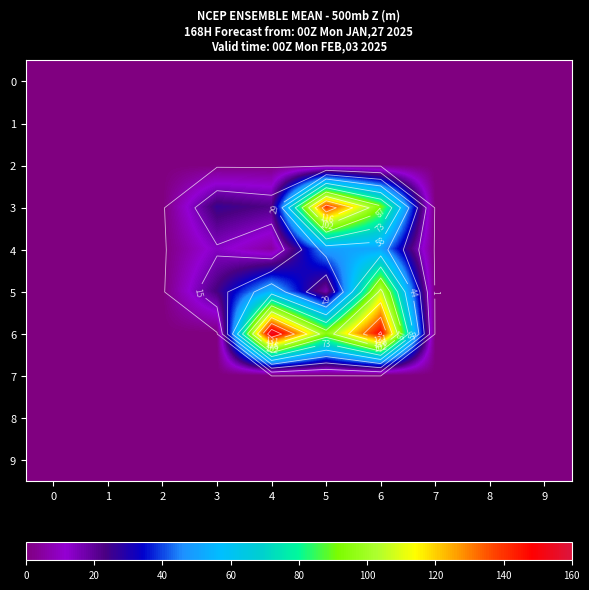

The 4 series shows -19 at 0. True or false?

False